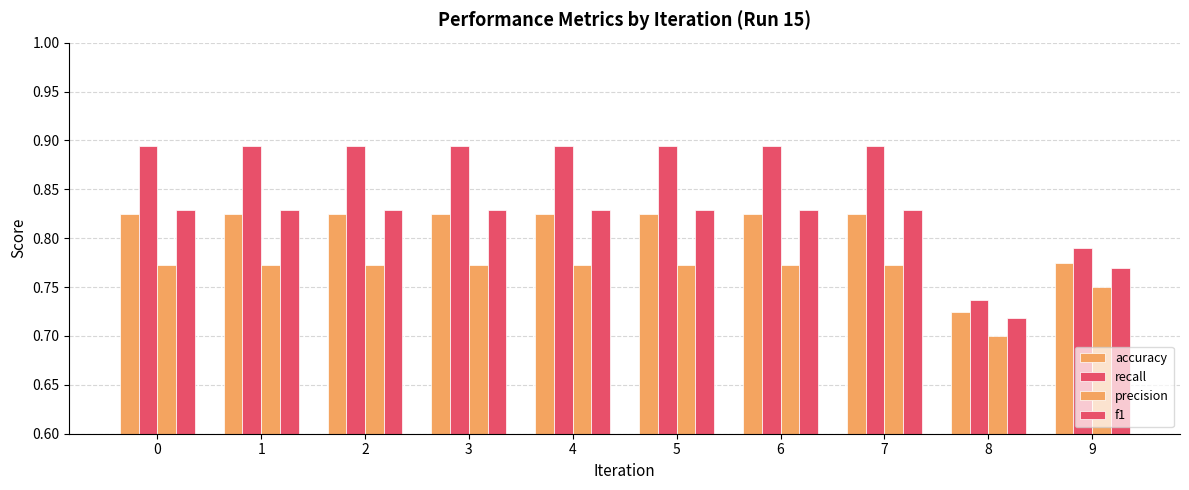

How many distinct data groups are displayed?

4